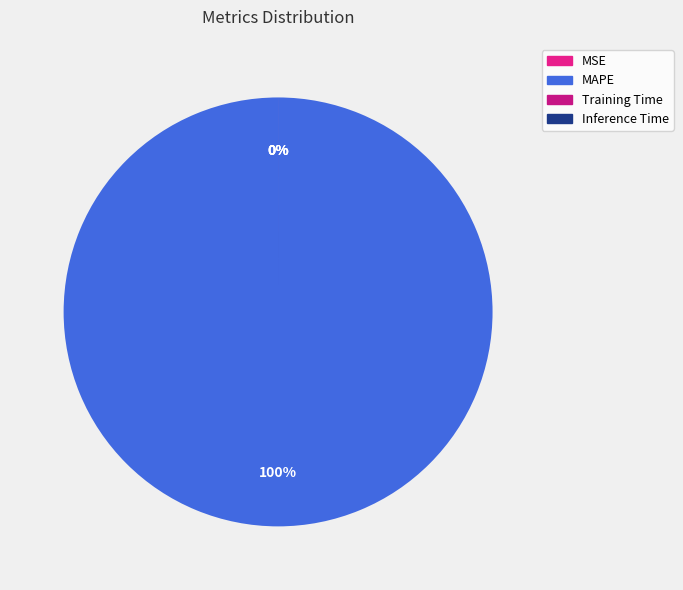

True or false: Training Time accounts for 0% of the total.

True